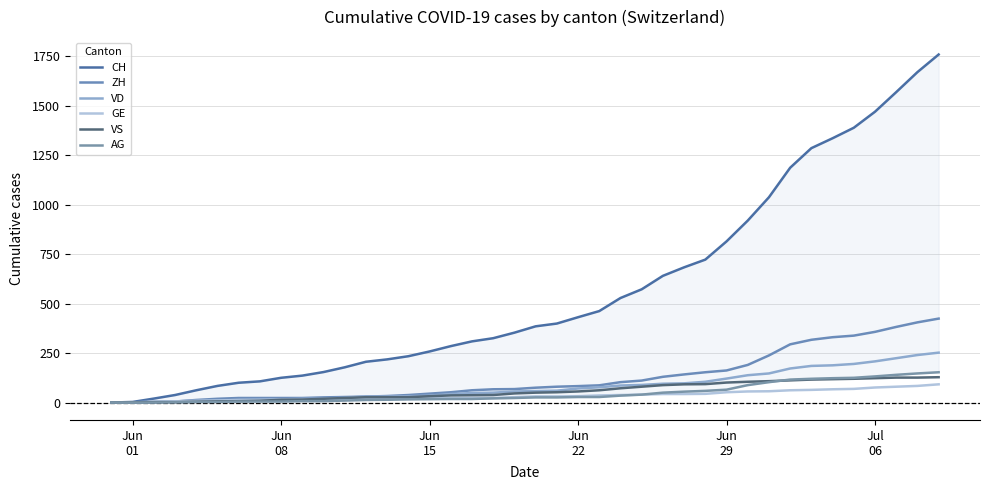

How many times do AG and VS cross each other?

1